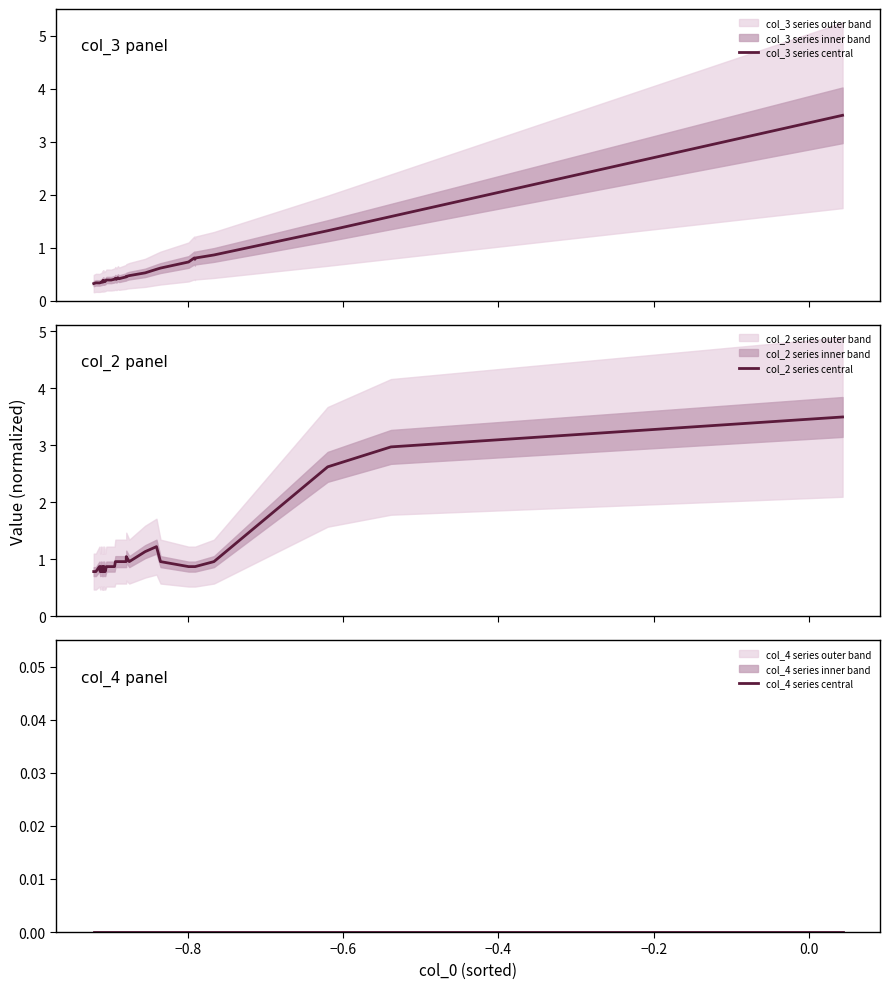

What are all the series names shown in the legend?

col_3 series central, col_2 series central, col_4 series central